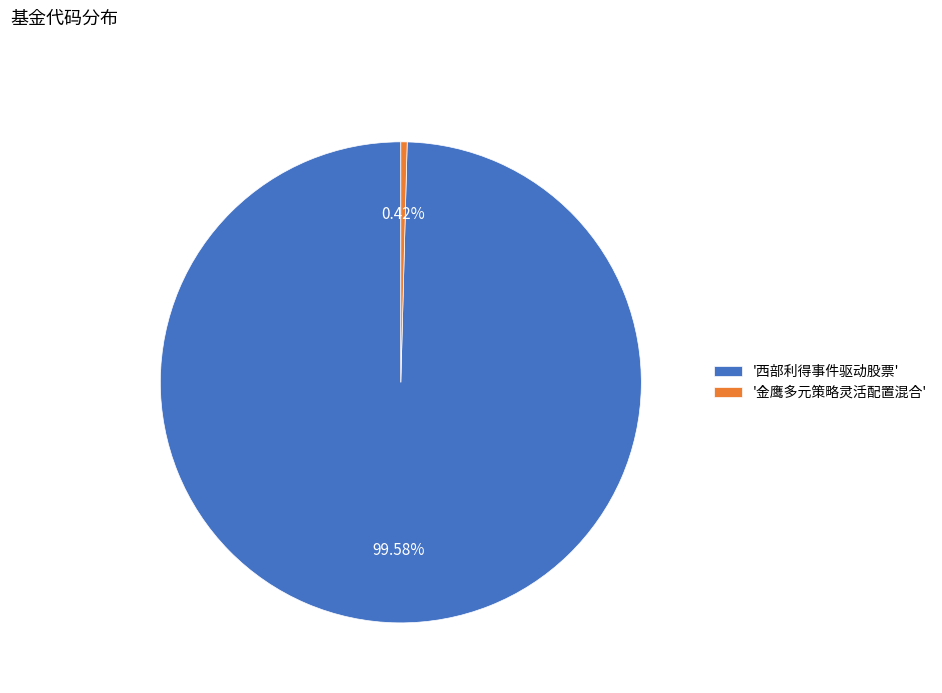

How many segments does this pie chart have?

2